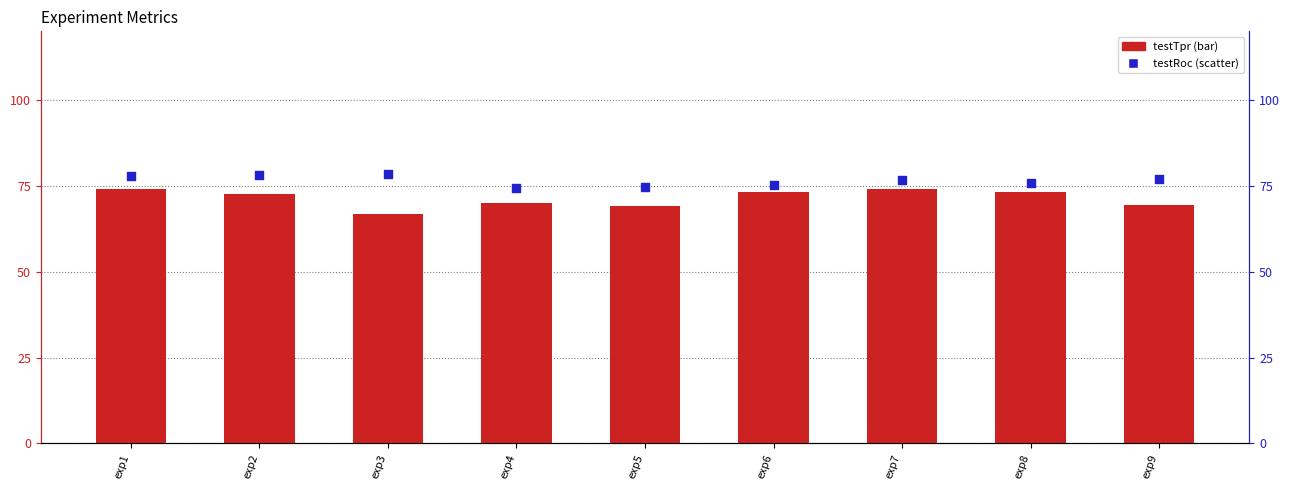

At how many categories does at least one series exceed 74?

9